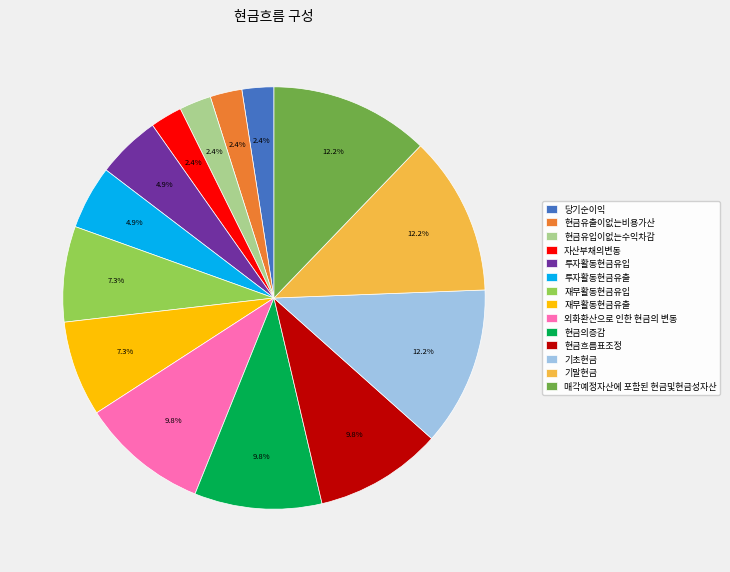

Which has a higher value, 재무활동현금유출 or 기말현금?

기말현금